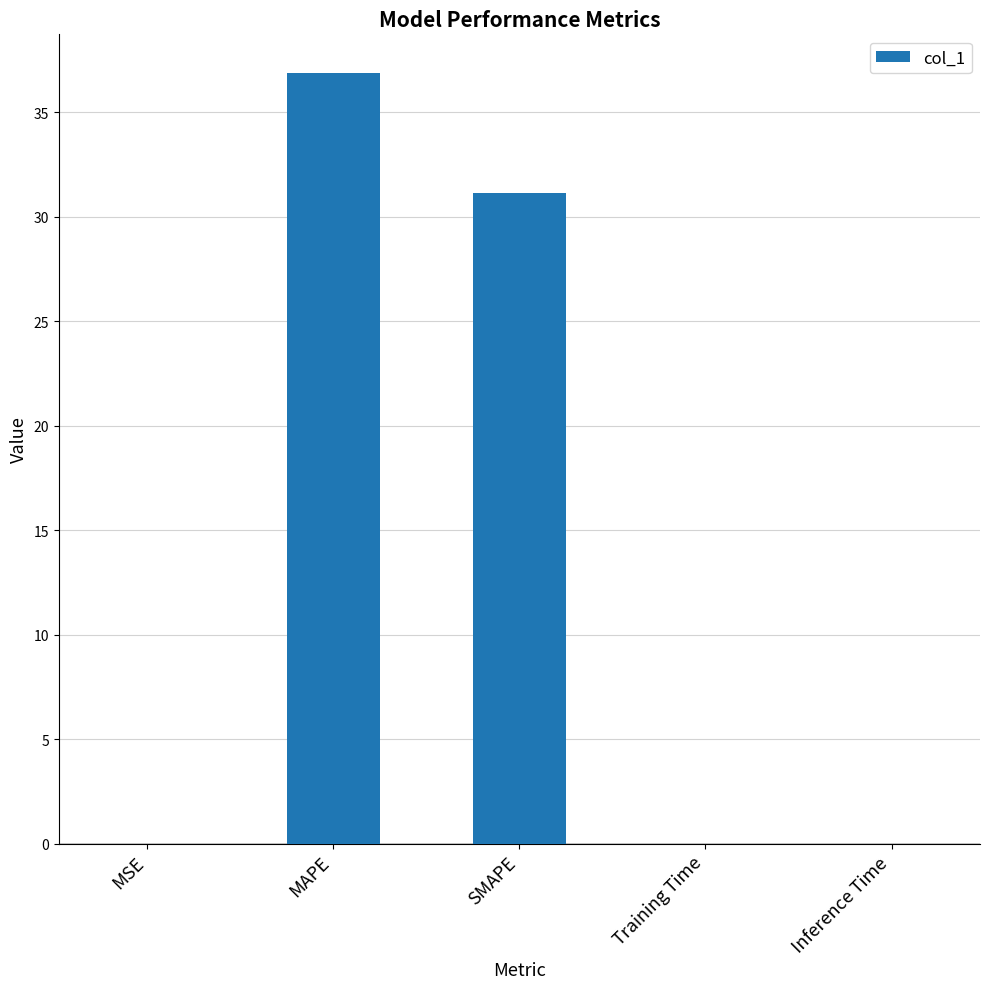

The value at SMAPE is 14.8. True or false?

False